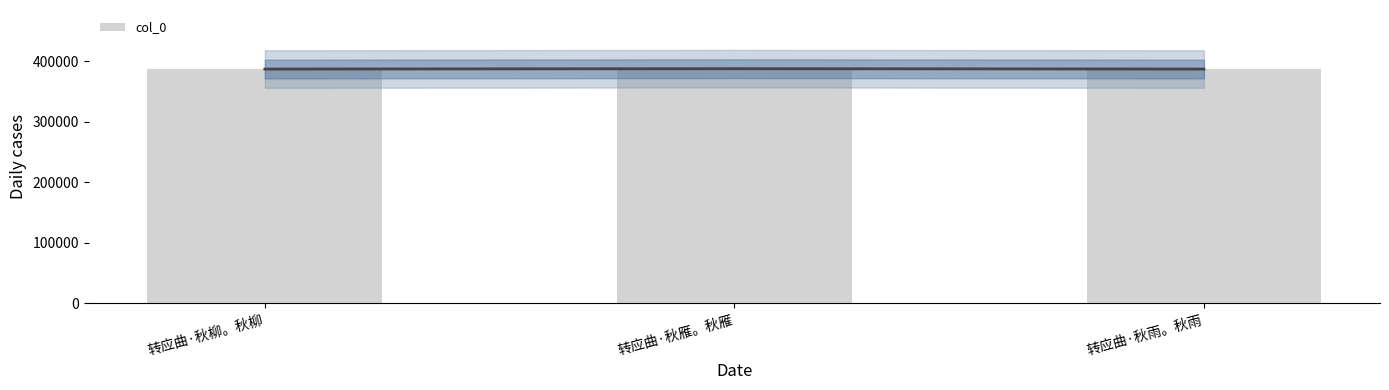

Are the bars grouped side by side (vs. stacked)?

No